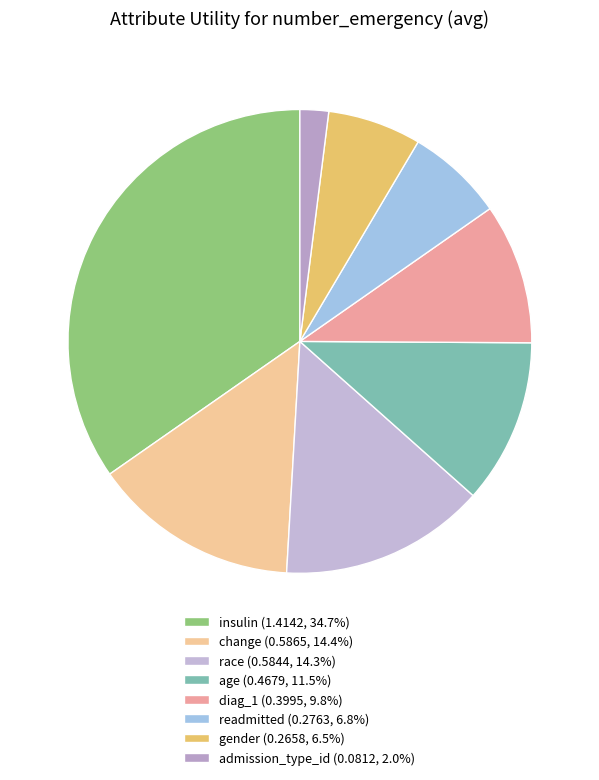

Which has a higher value, age or diag_1?

age